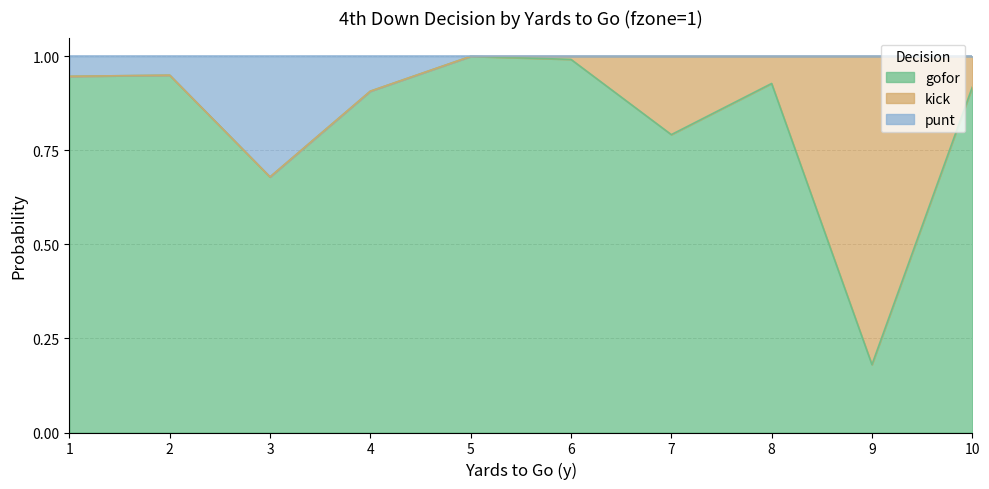

True or false: punt has a value of 1.2 at 3.

False